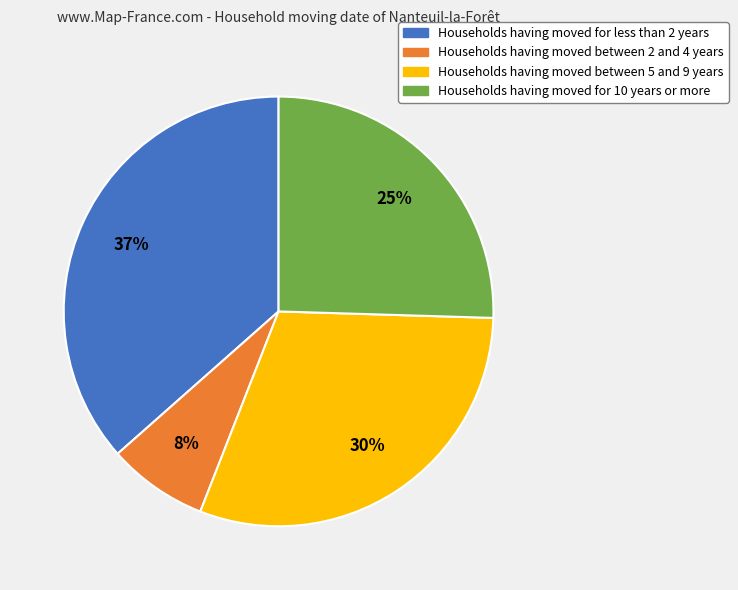

To the nearest percent, what percentage of the pie is Households having moved for less than 2 years?

37%